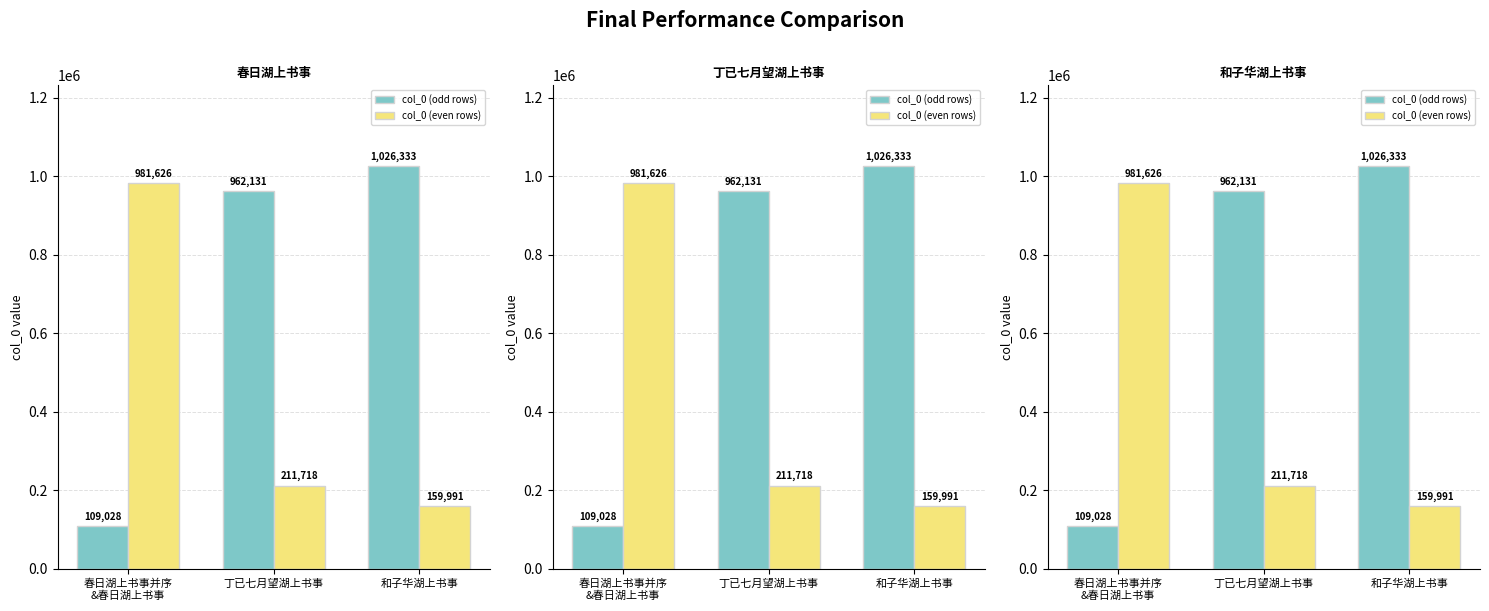

Reading left to right, list all the values displayed in this chart.

col_0 (odd rows): 109028	962131	1026333
col_0 (even rows): 981626	211718	159991